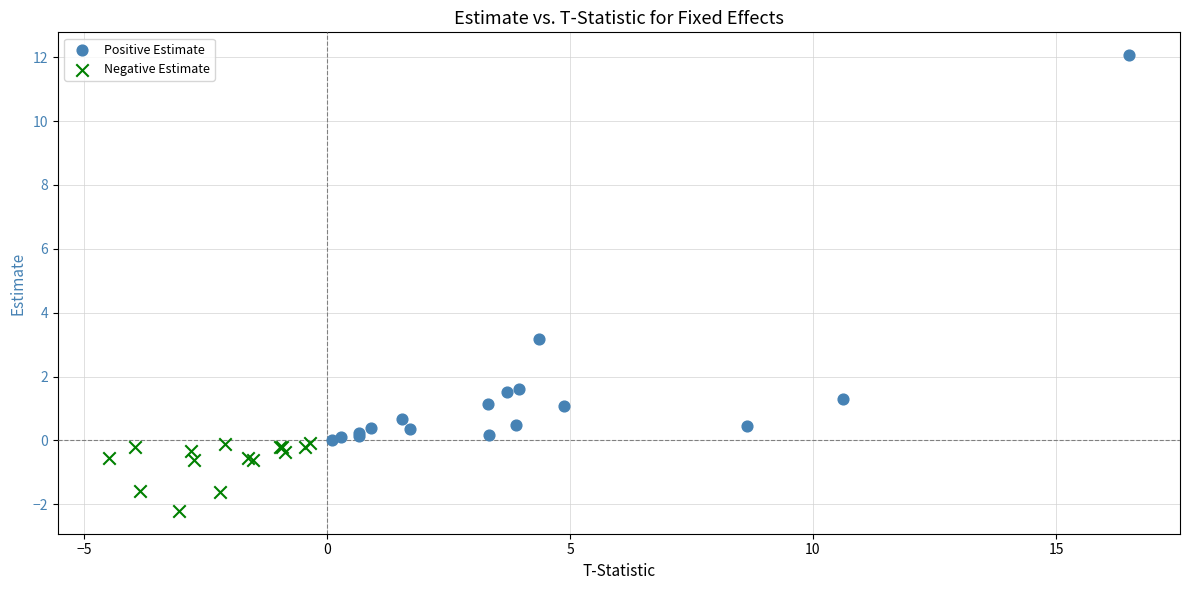

Which series reaches the maximum Y coordinate?

Positive Estimate